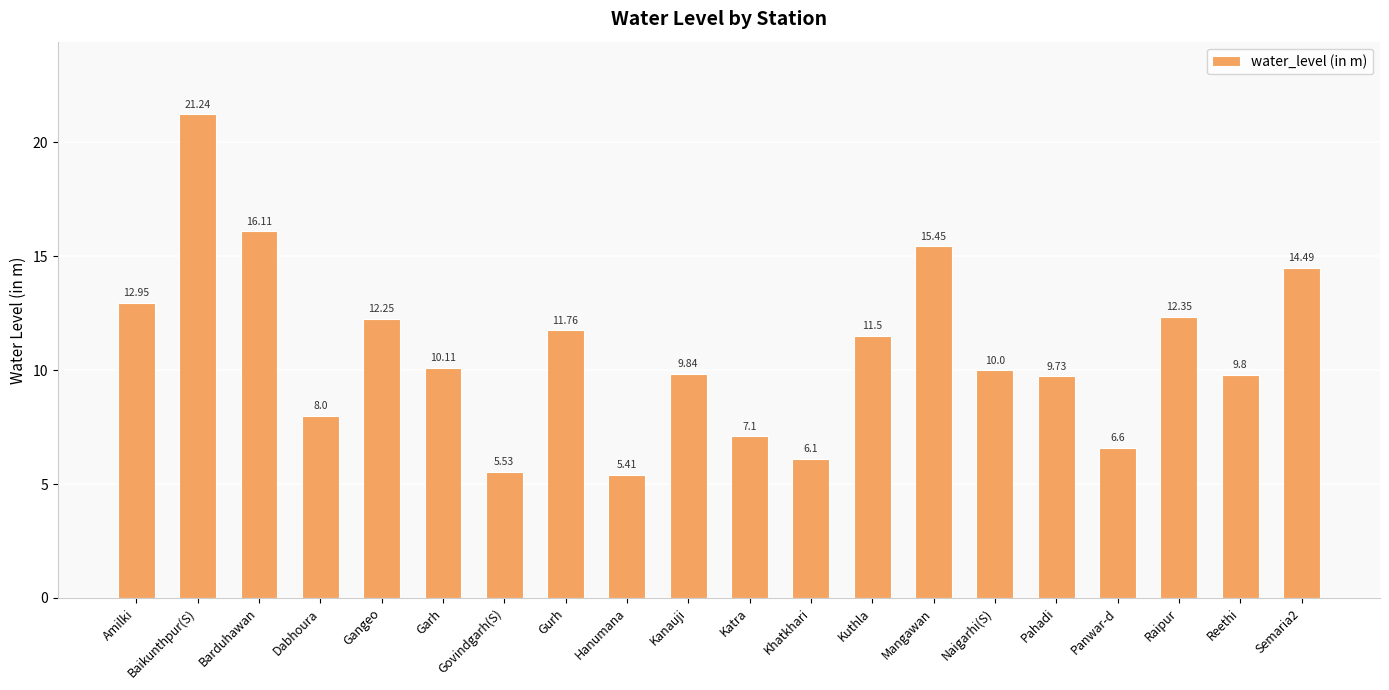

What is the average value?

10.8